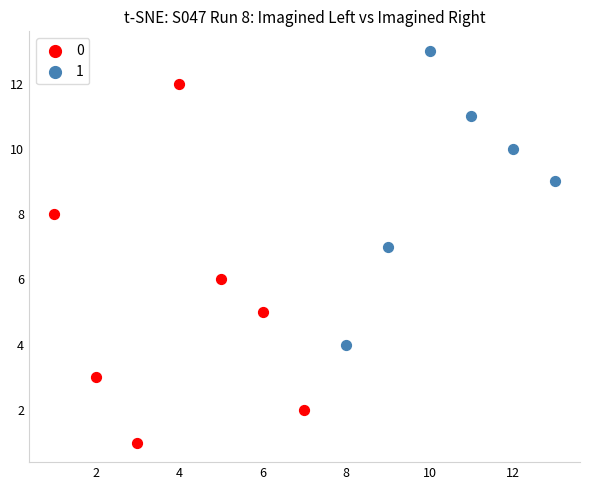

Which series has the widest spread of Y values?

0